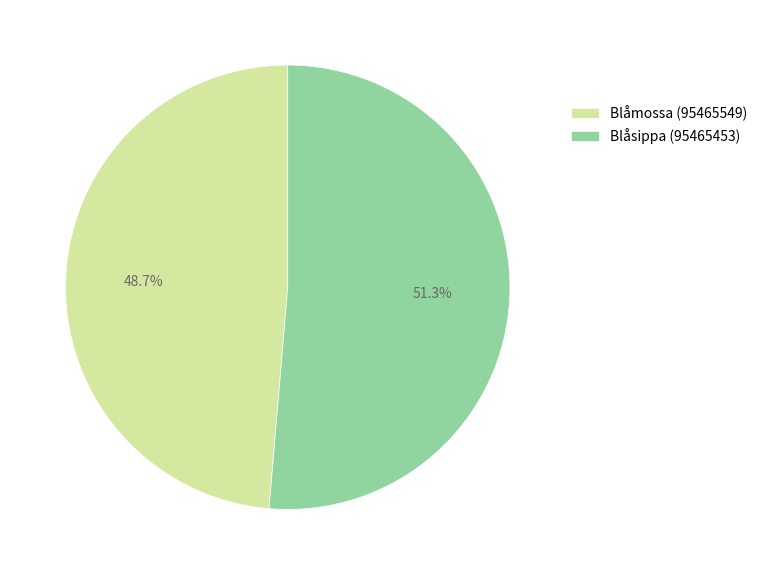

Between Blåsippa (95465453) and Blåmossa (95465549), which is larger?

Blåsippa (95465453)